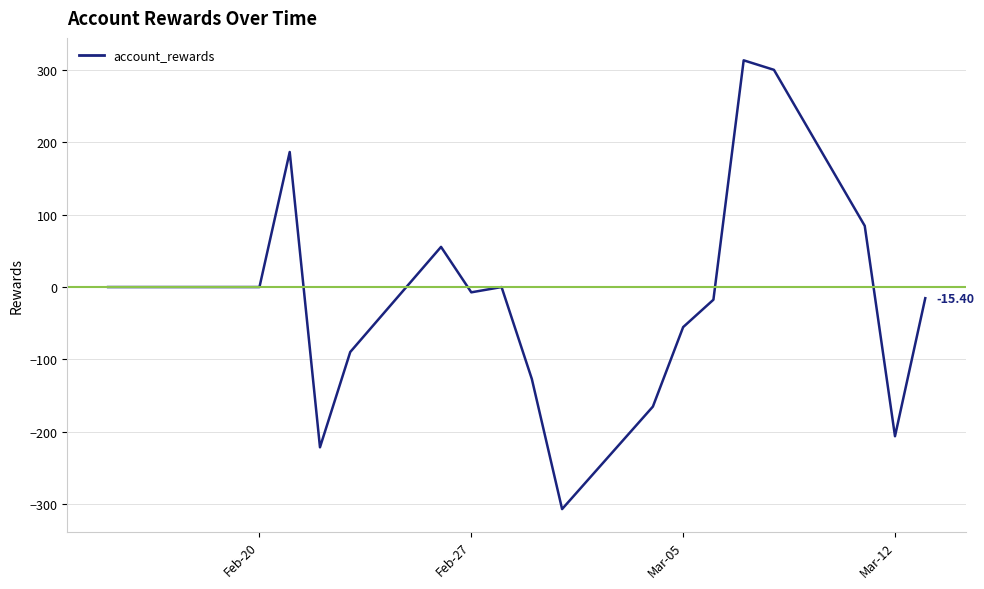

What is the difference between the maximum and minimum values?

620.6